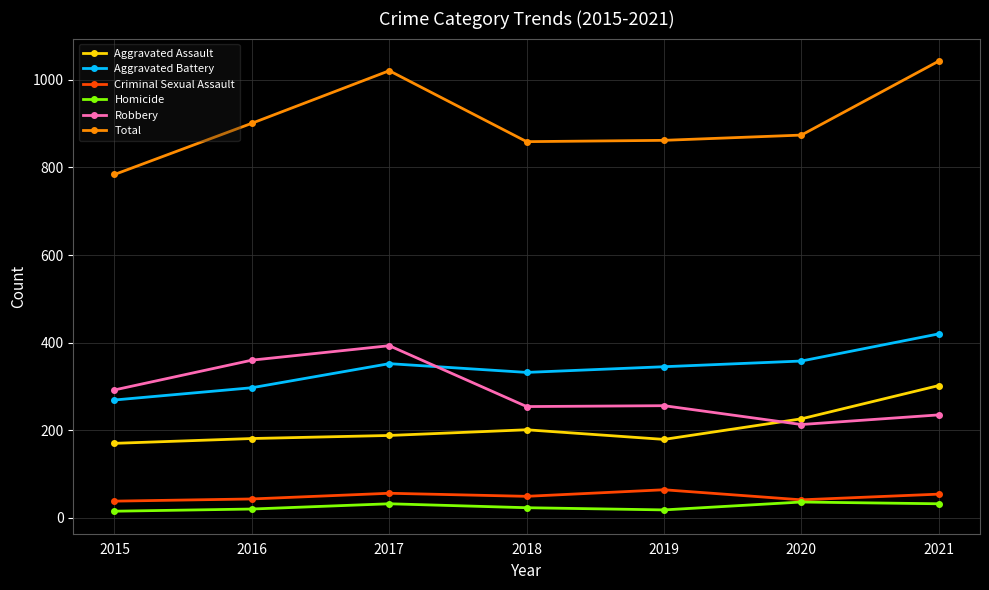

Which series has the widest spread of values?

Total